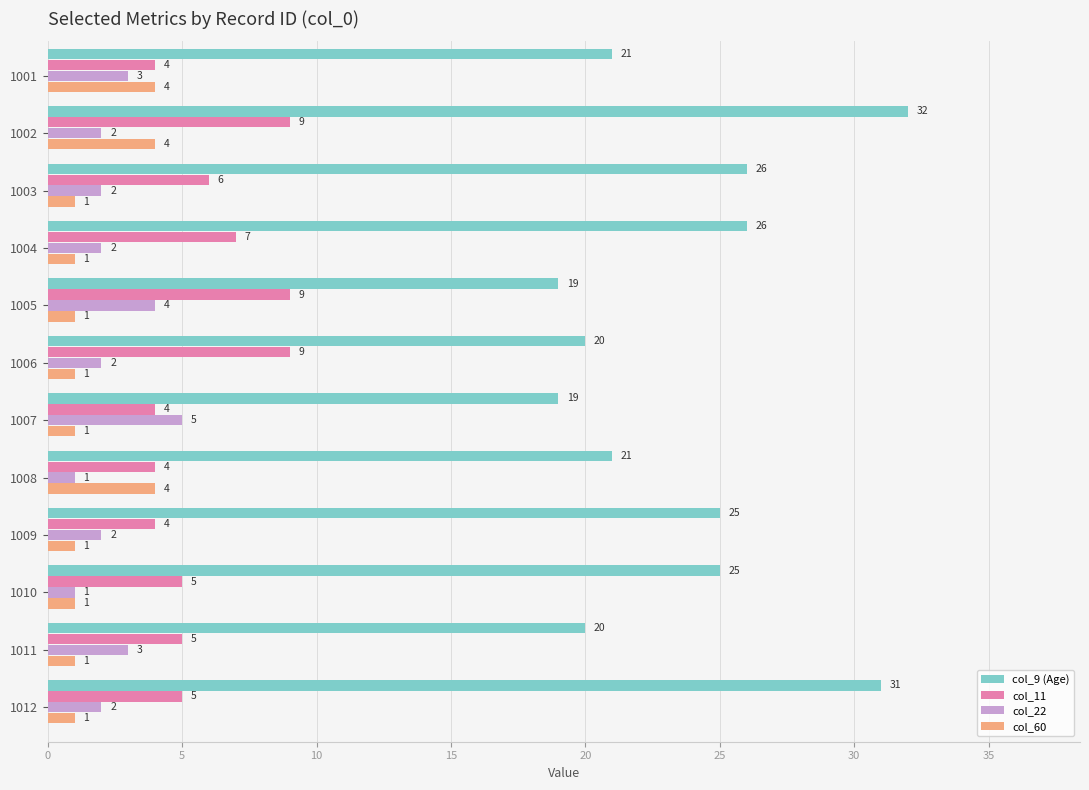

Read the col_9 (Age) value at 1003, to the nearest 5.

25